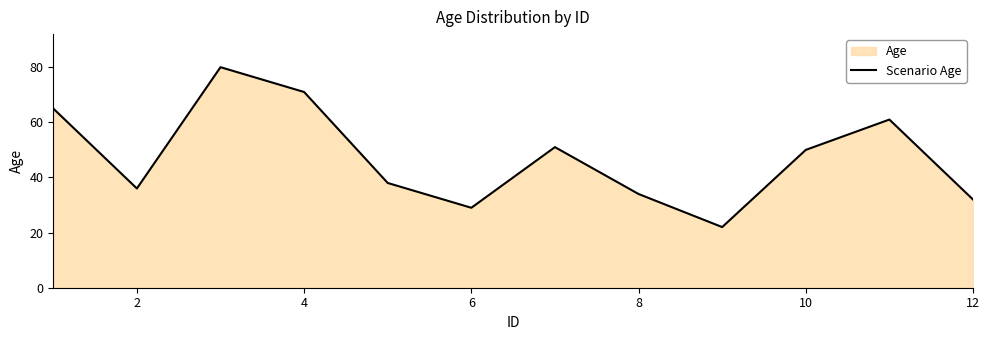

What is the greatest value displayed?

80